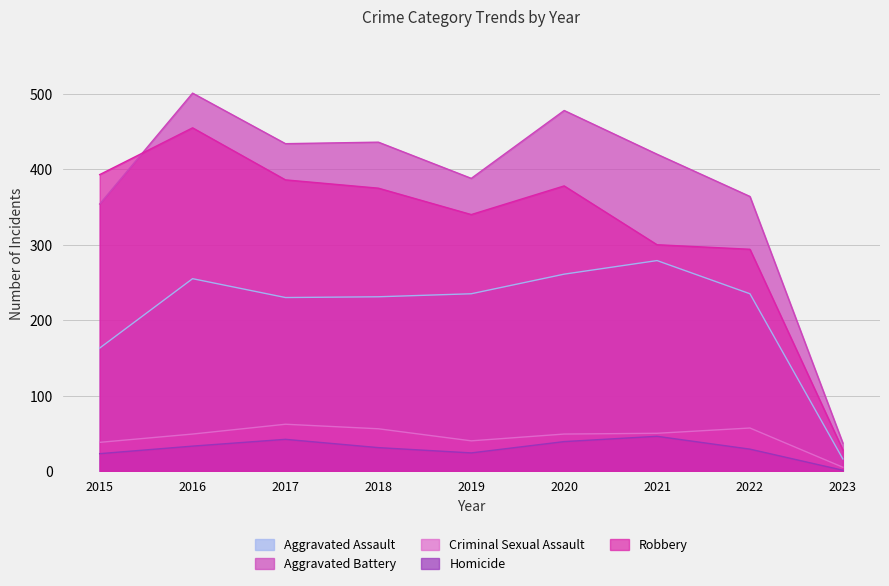

What is the maximum value for Criminal Sexual Assault?

62